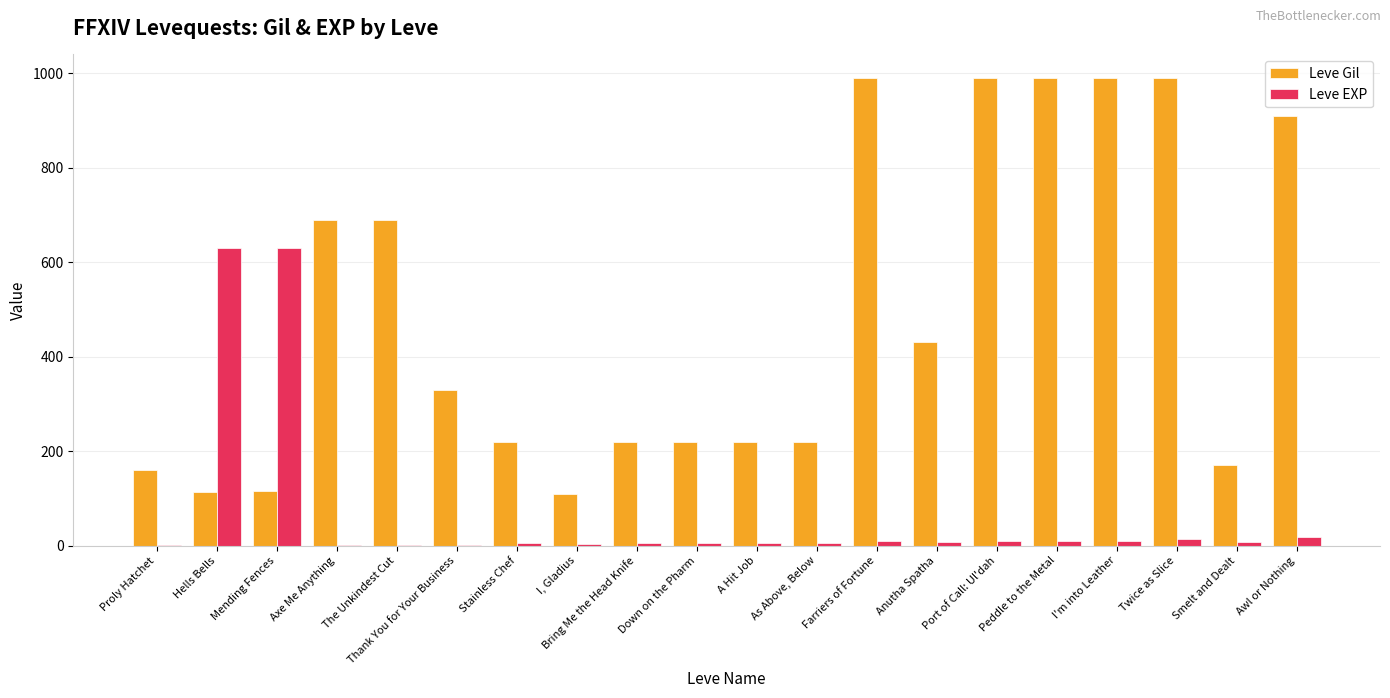

How many data points does each series have?

20